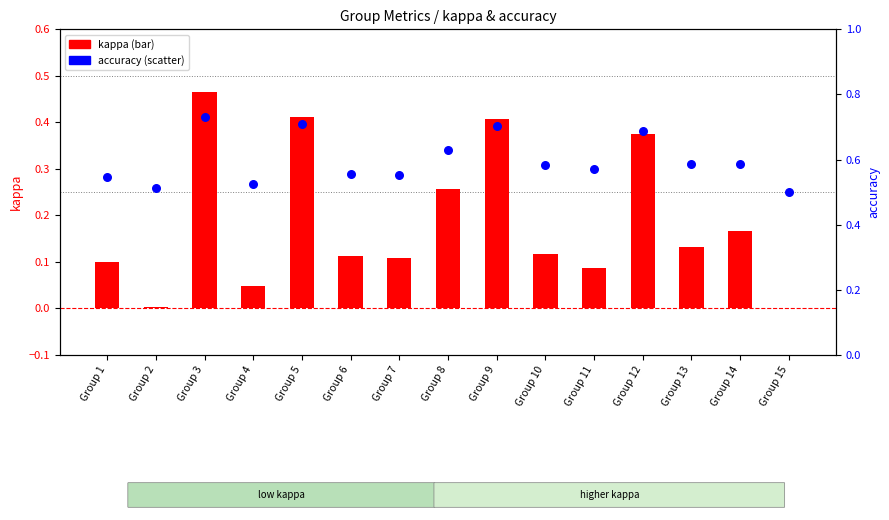

At which category is the sum across all series the highest?

Group 3